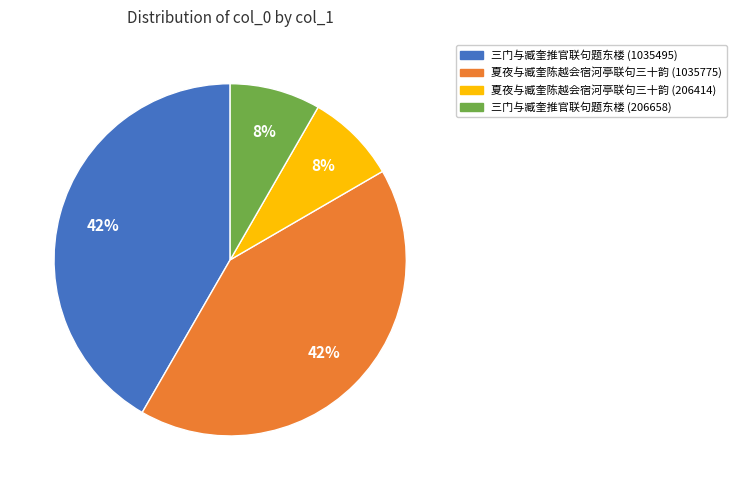

To the nearest percent, what is the average slice percentage?

25%